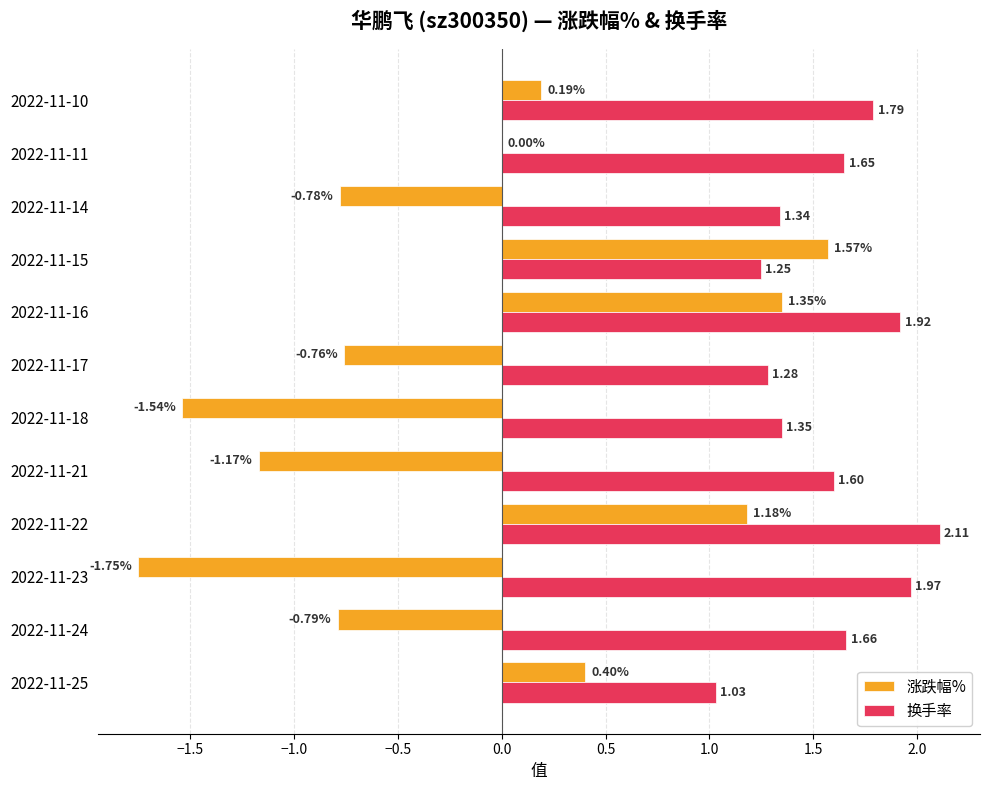

What is the sum of all 涨跌幅% values?

-2.1